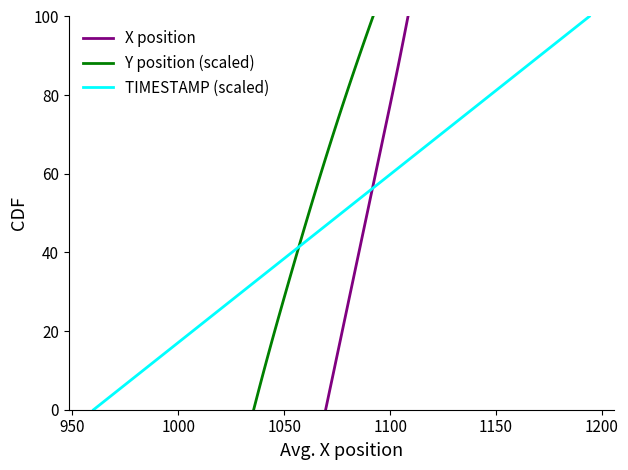

At how many categories does at least one series exceed 36?

25